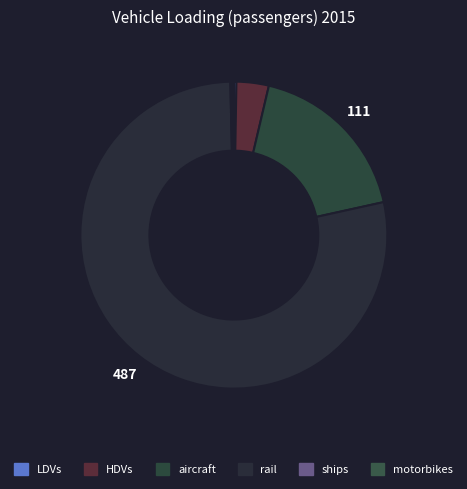

True or false: rail accounts for 78% of the total.

True